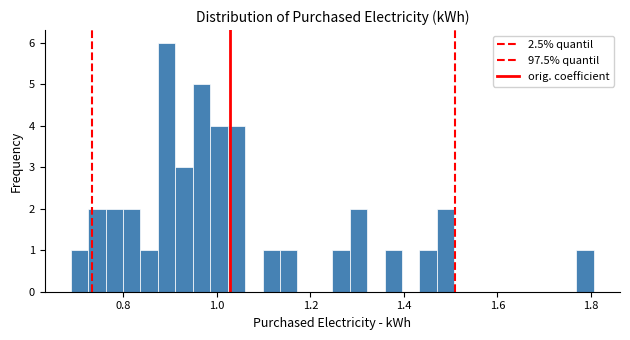

Around what value on the x-axis is the tallest bar? Give the approximate position of its centre, as read against the axis.

0.90